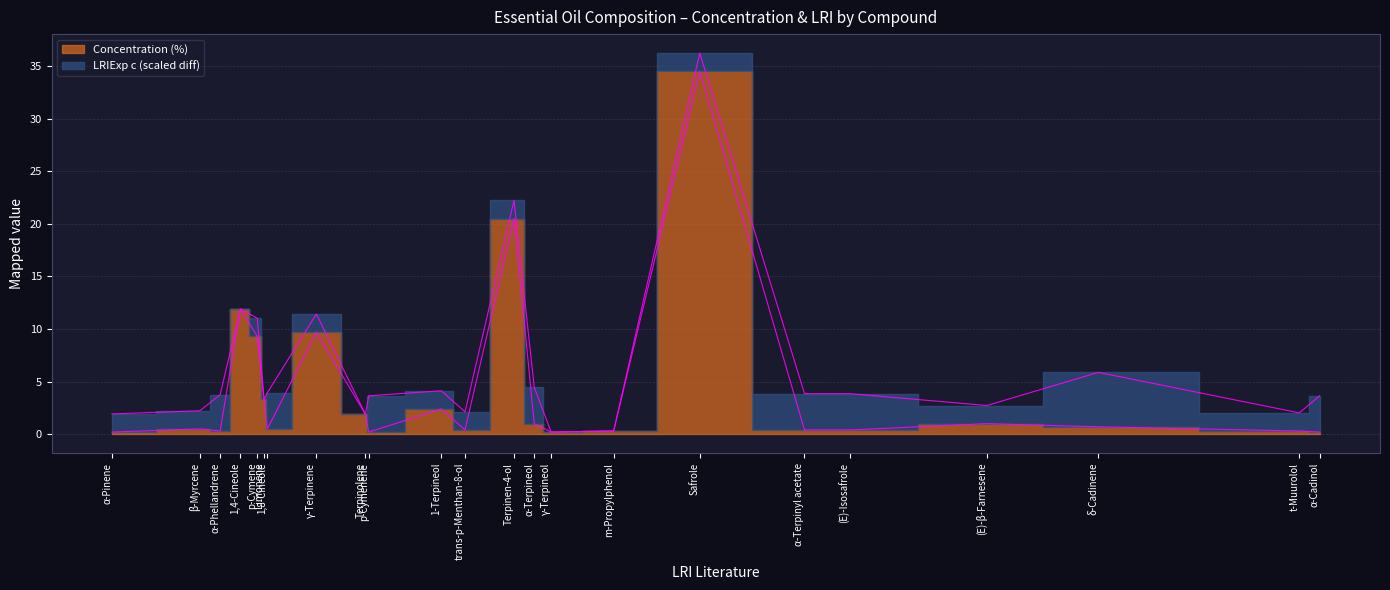

What is the value of the 13th point from the left?

20.5